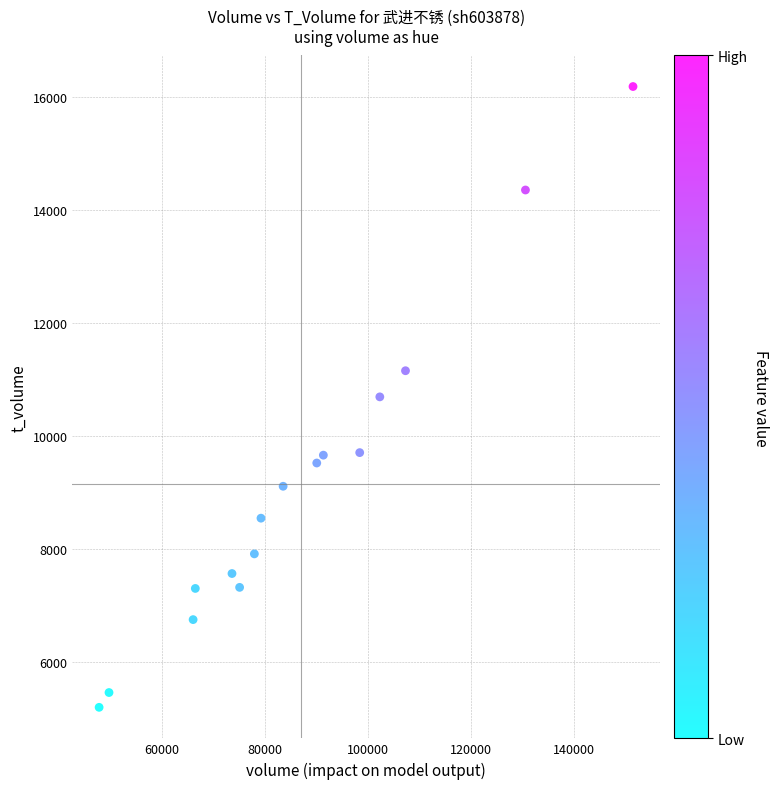

What is the range of Y values (max minus min)?

10992